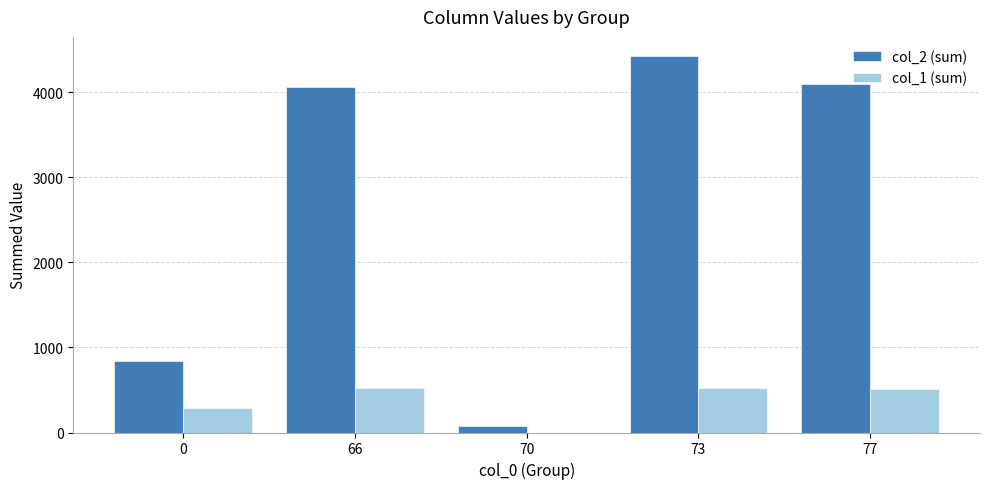

Is the value of col_1 (sum) at 0 greater than the value of col_2 (sum) at 66?

No